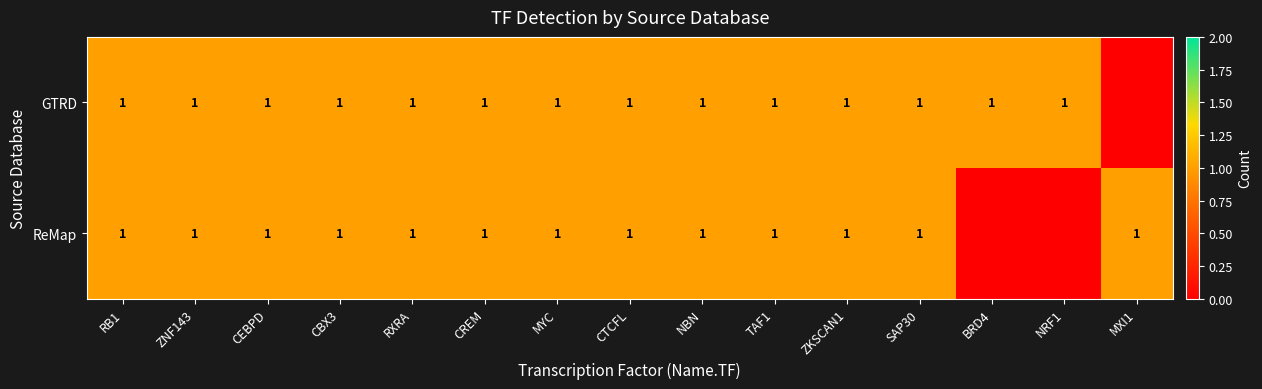

True or false: GTRD has a value of 1 at NRF1.

True